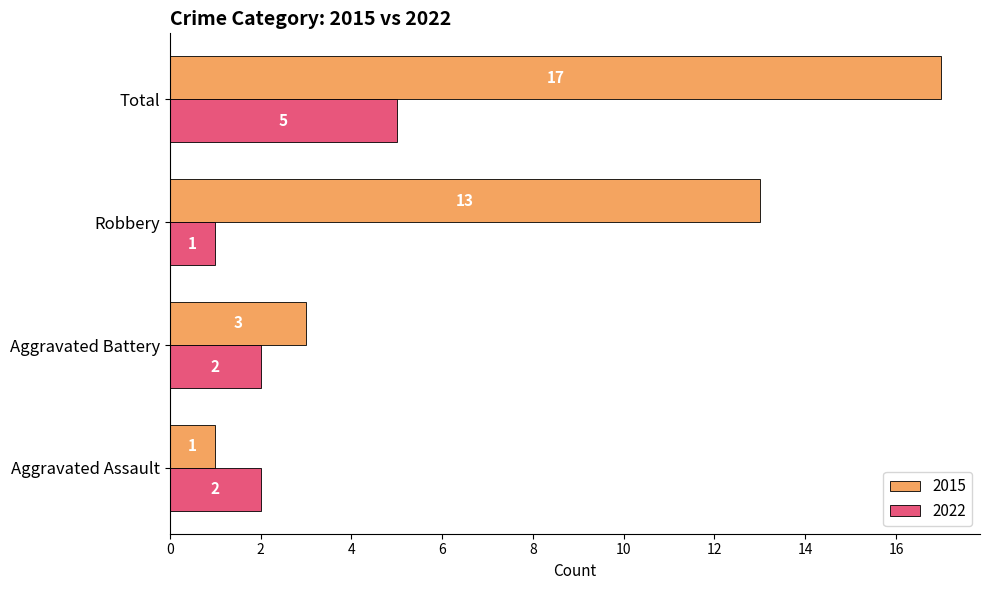

What are all the series names shown in the legend?

2015, 2022